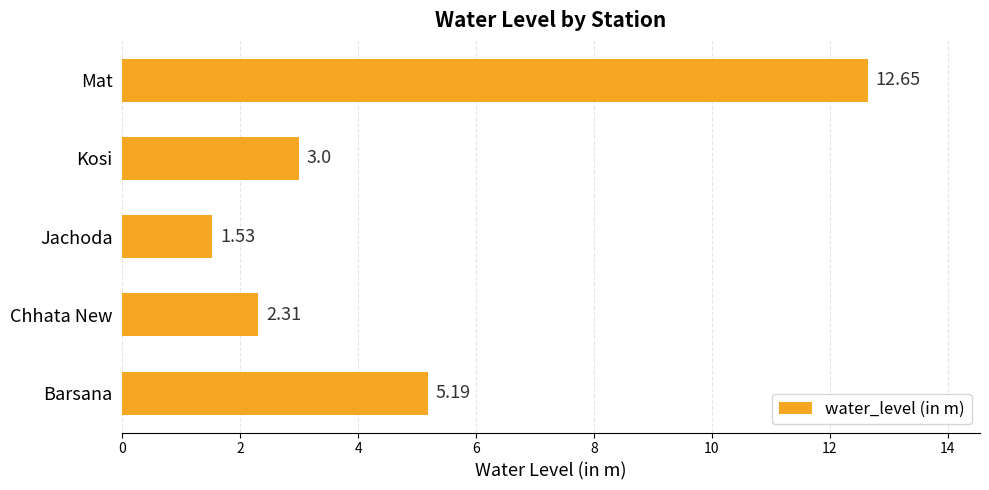

At which category does the chart reach its minimum across all series?

Jachoda